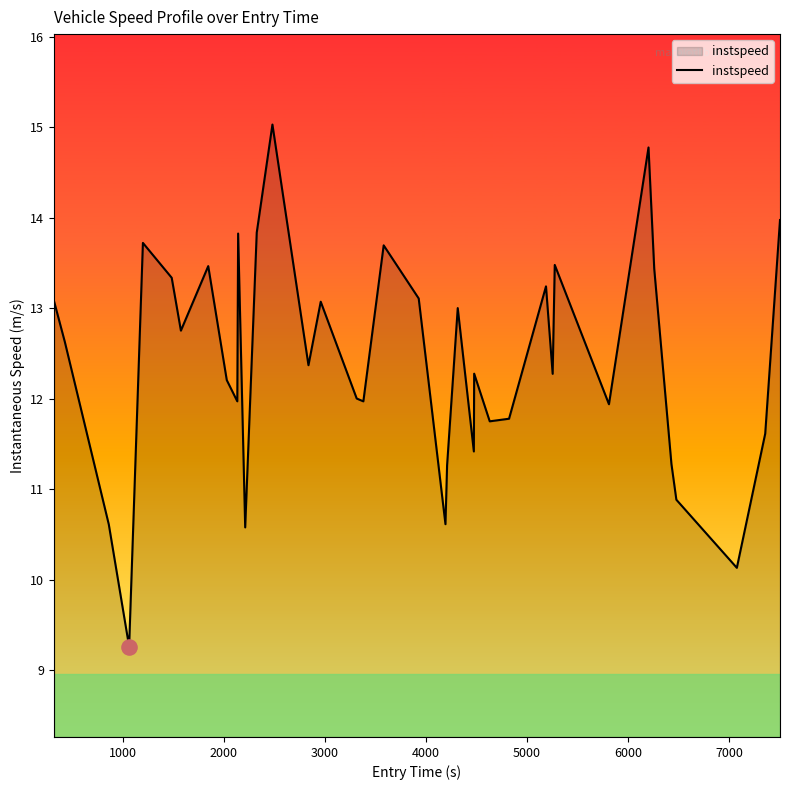

What is the minimum value shown in the chart?

9.3